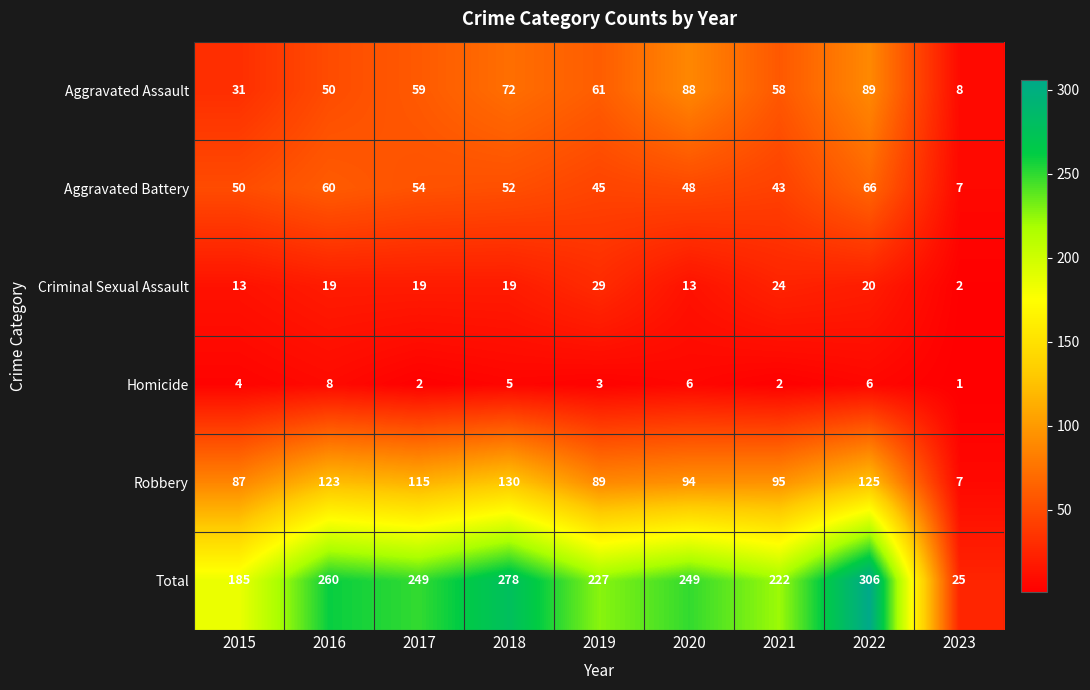

Which label corresponds to the largest value in the chart?

2022